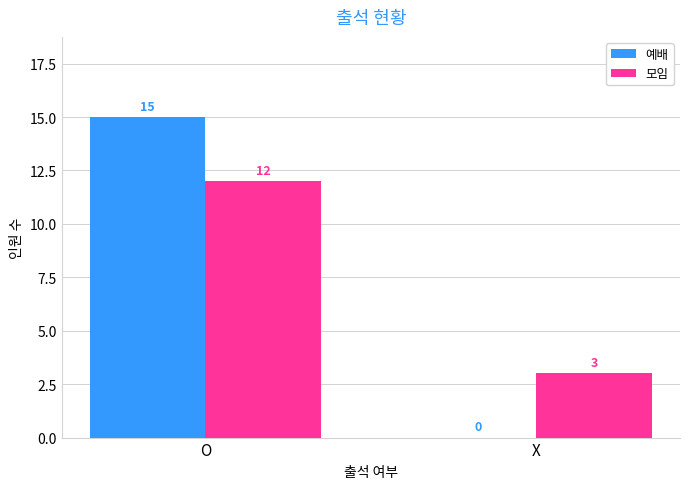

What is the sum of all 모임 values?

15